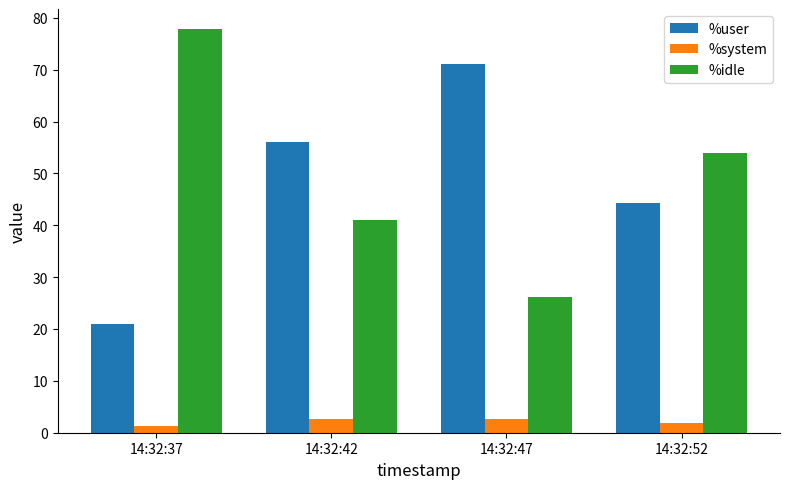

At which label does %idle reach its peak?

14:32:37